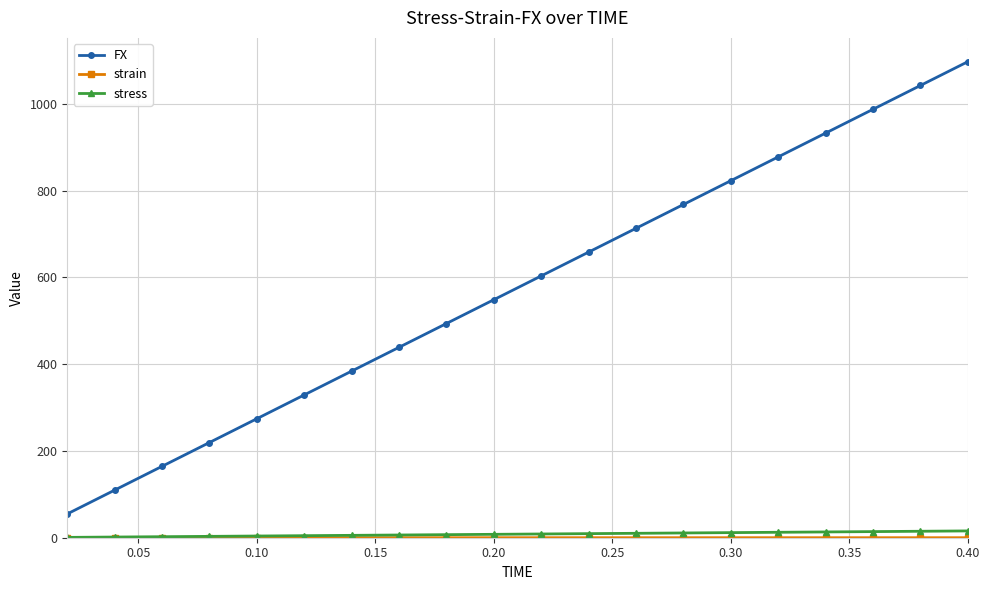

Count the number of categories in the chart.

20